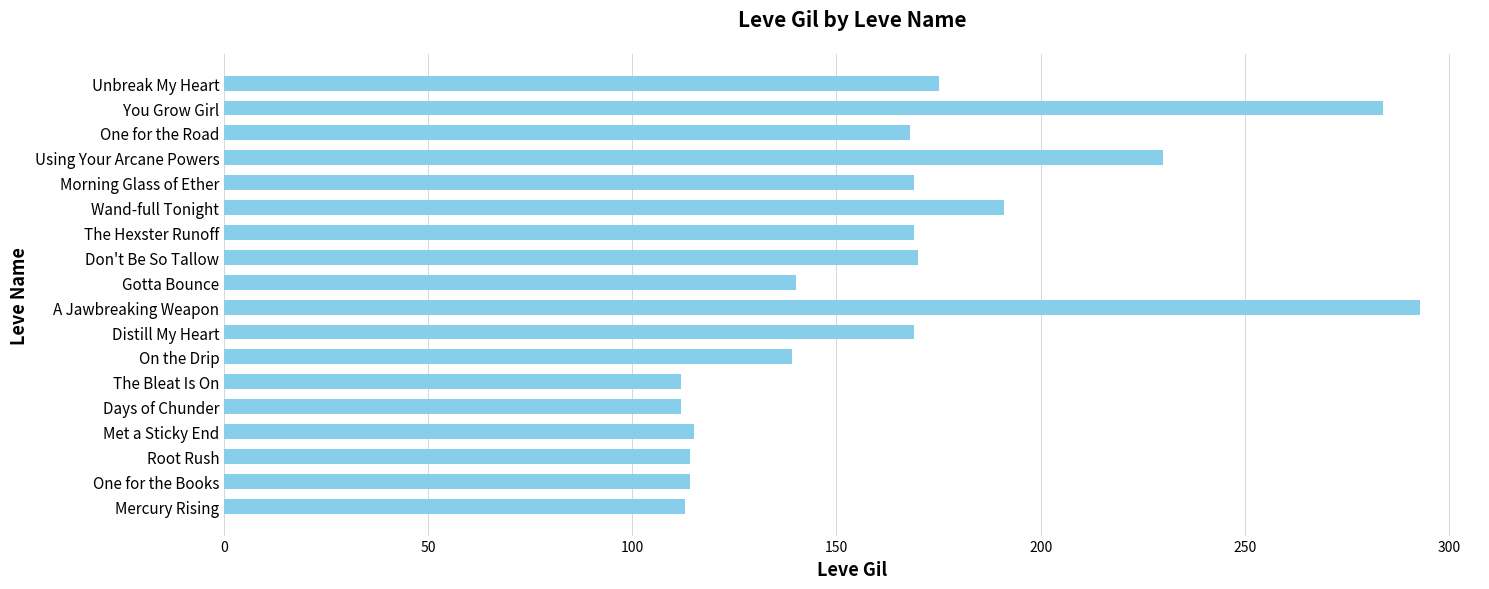

Between A Jawbreaking Weapon and Root Rush, which is larger?

A Jawbreaking Weapon